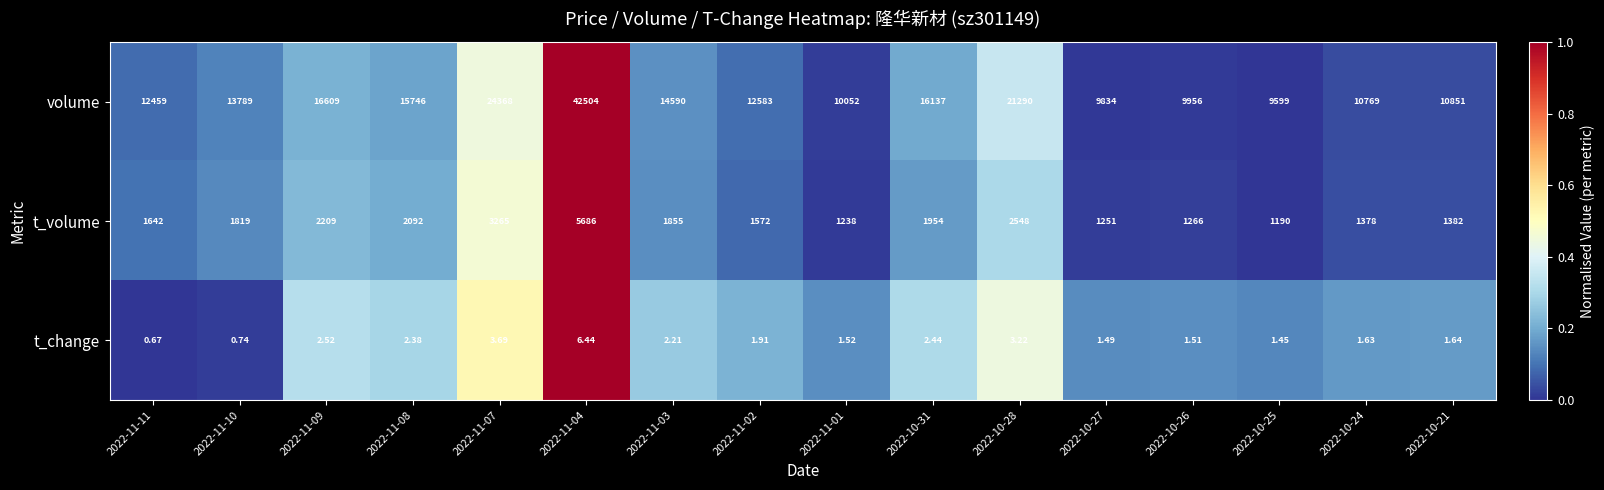

Which series has the widest spread of values?

volume